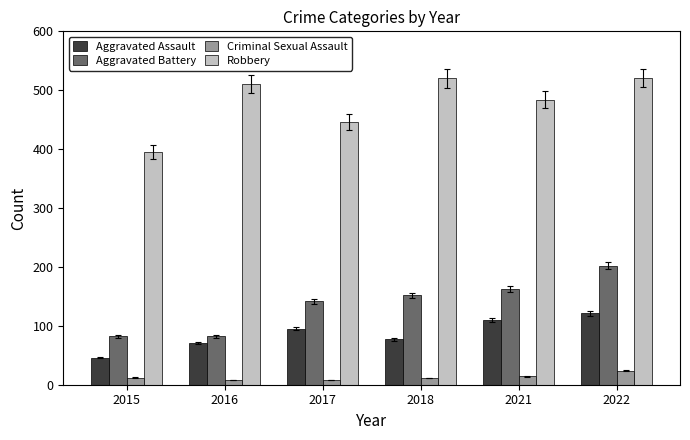

What is the difference between the maximum and minimum values in the Robbery series?

126